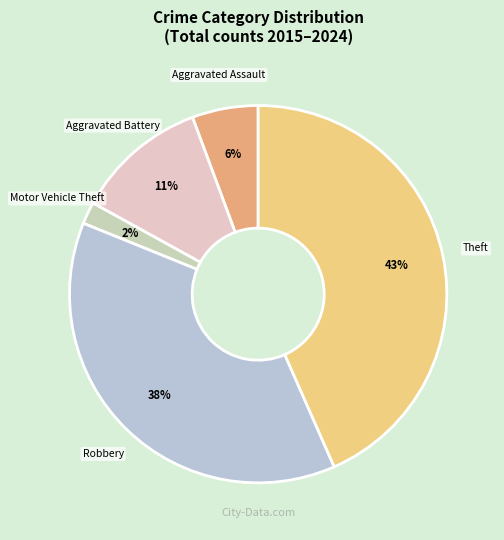

To the nearest percent, what is the difference between the Aggravated Assault and Motor Vehicle Theft slice percentages?

4%